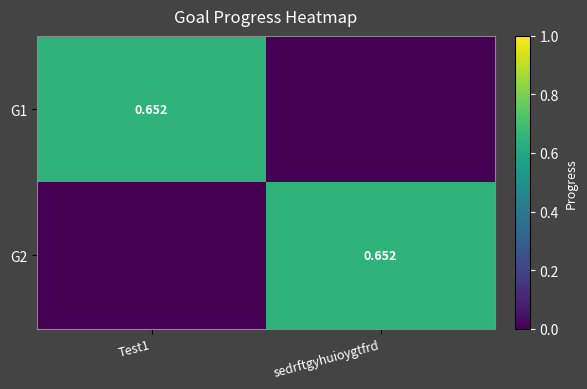

What is the difference between the maximum and minimum values in the G2 series?

0.7